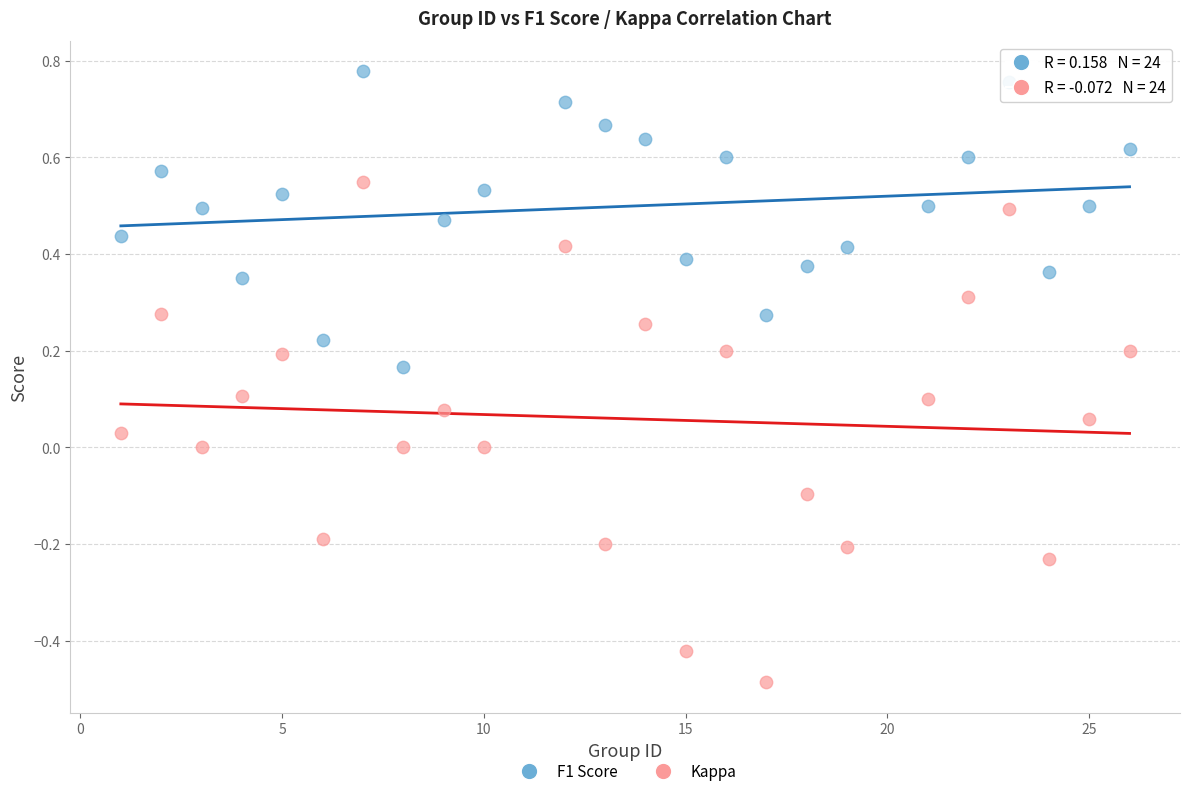

Across all data points, what is the range of Y values (max minus min)?

1.3